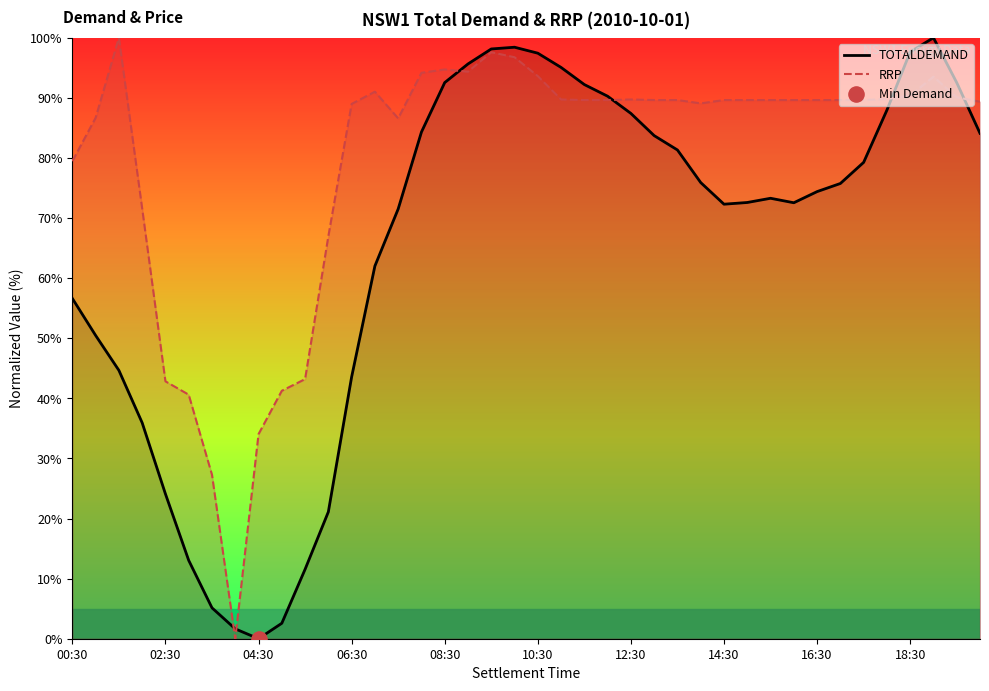

Which series has the largest Y range (max minus min)?

TOTALDEMAND